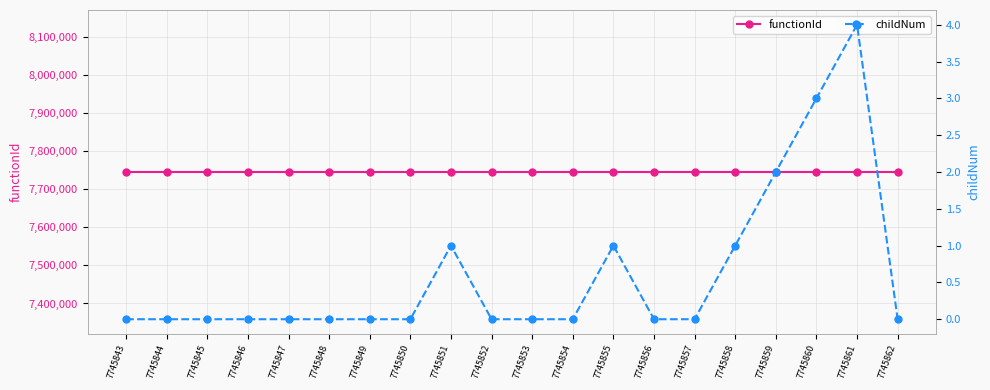

What is the difference between the second highest and minimum values in the childNum series?

3